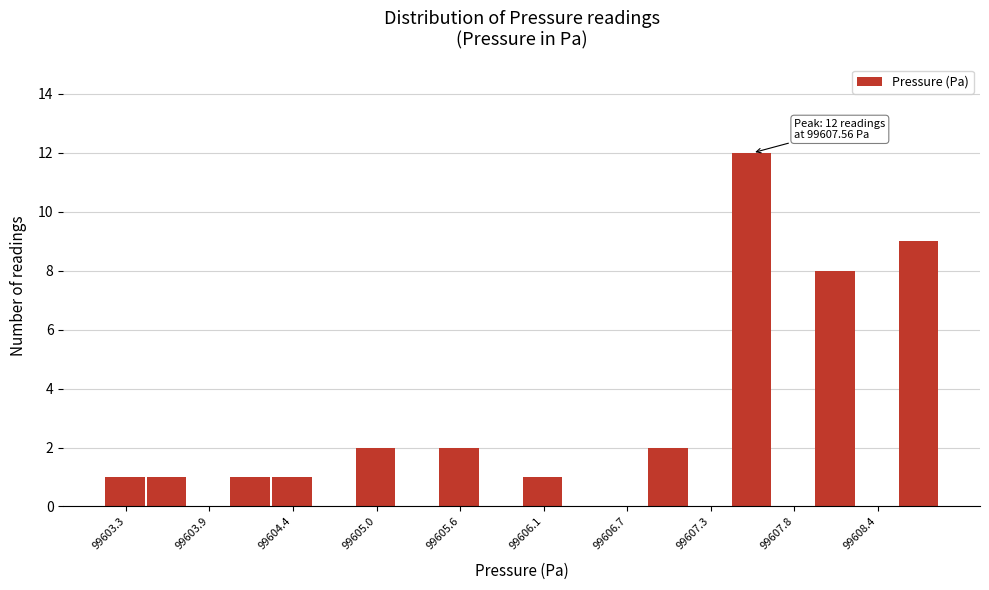

Around what value on the x-axis is the tallest bar? Give the approximate position of its centre, as read against the axis.

99607.6